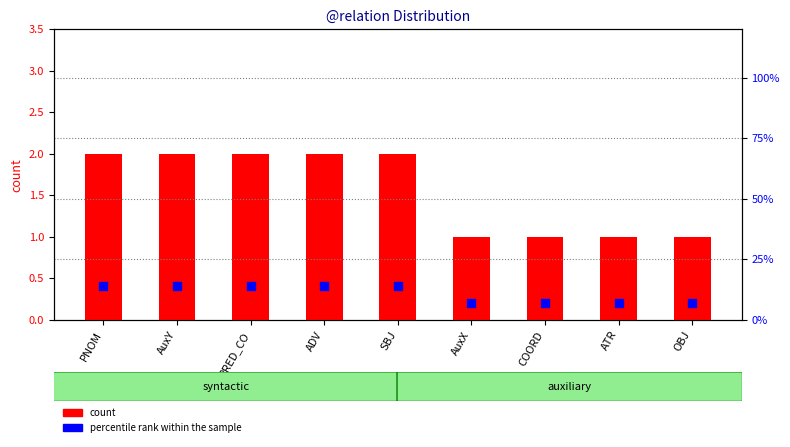

What are all the series names shown in the legend?

count, percentile rank within the sample